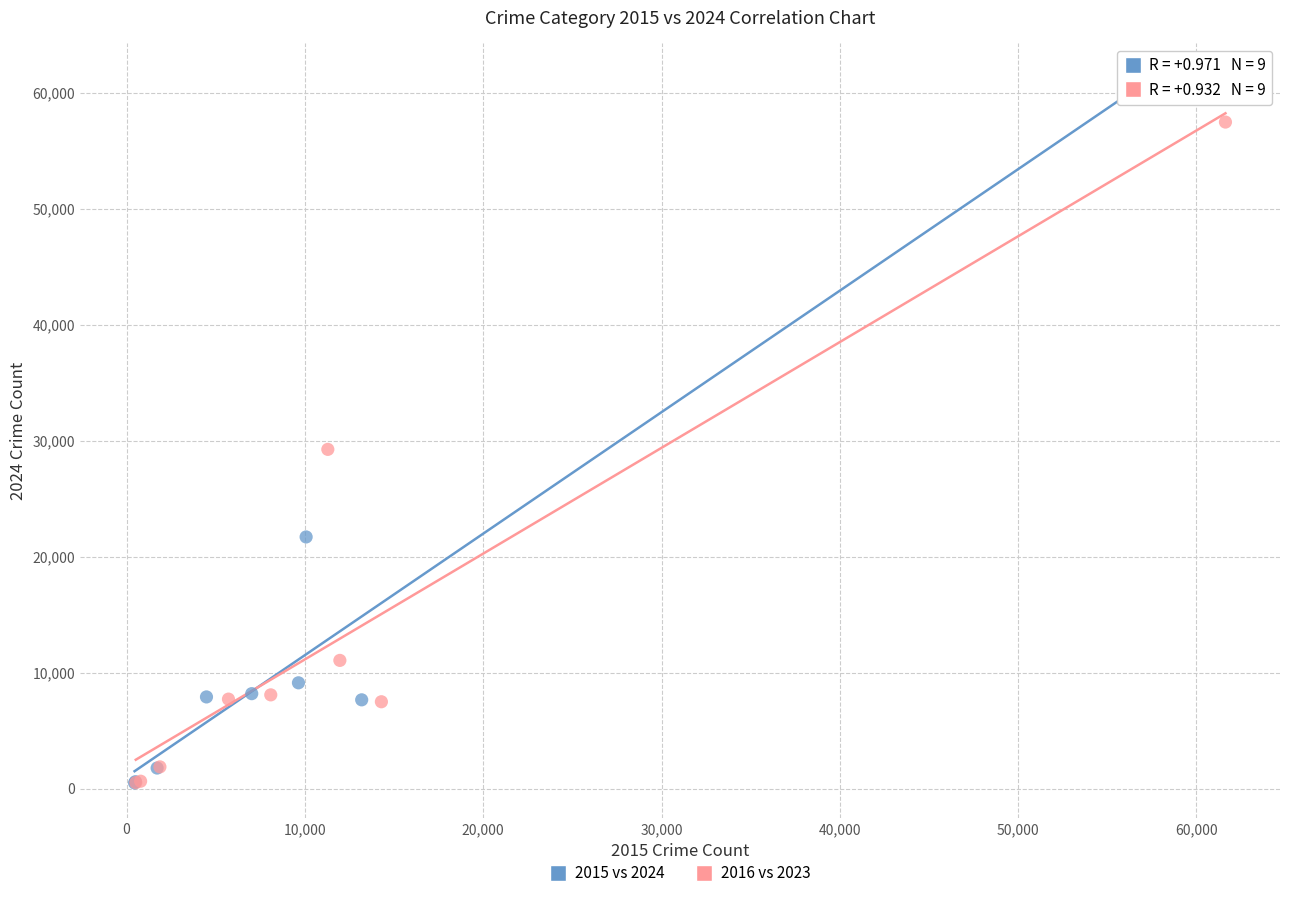

Which series contains the highest Y value?

2015 vs 2024